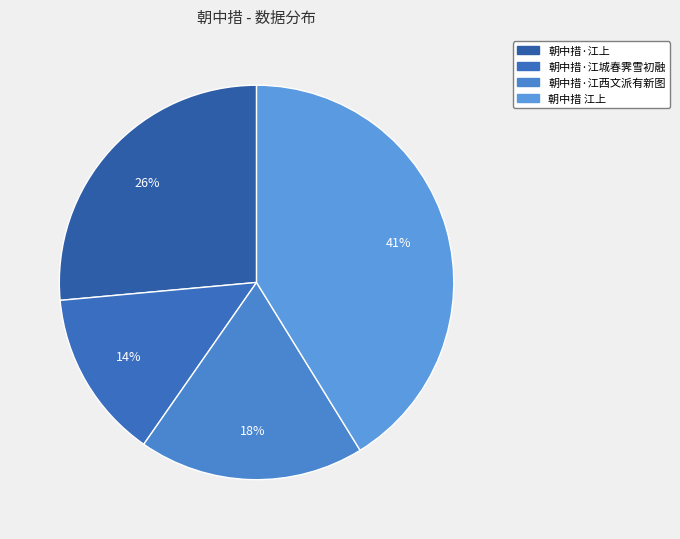

Does any single category account for the majority?

No